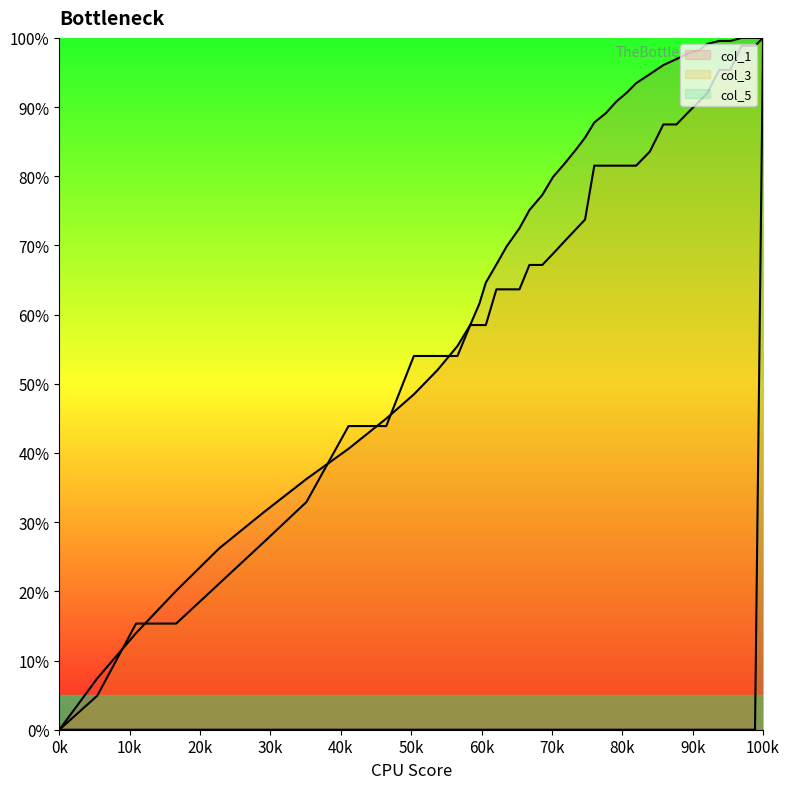

At which category is the sum across all series the highest?

100k